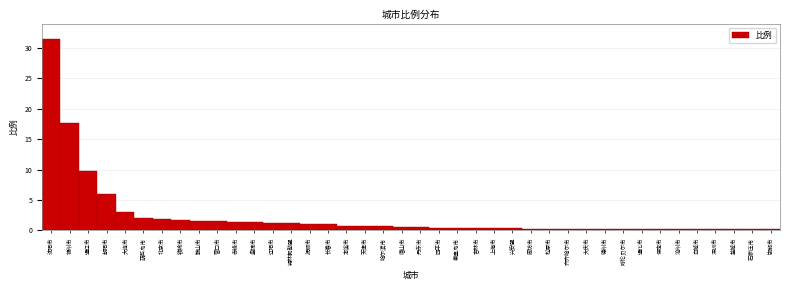

At which label is the value closest to 15?

锦州市